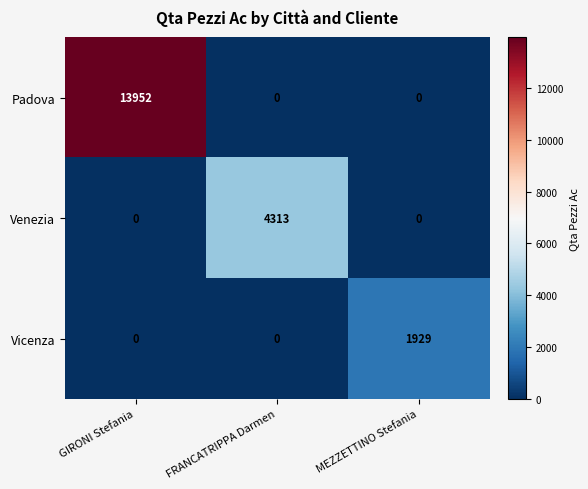

Is it true that Padova equals 7847 at FRANCATRIPPA Darmen?

False